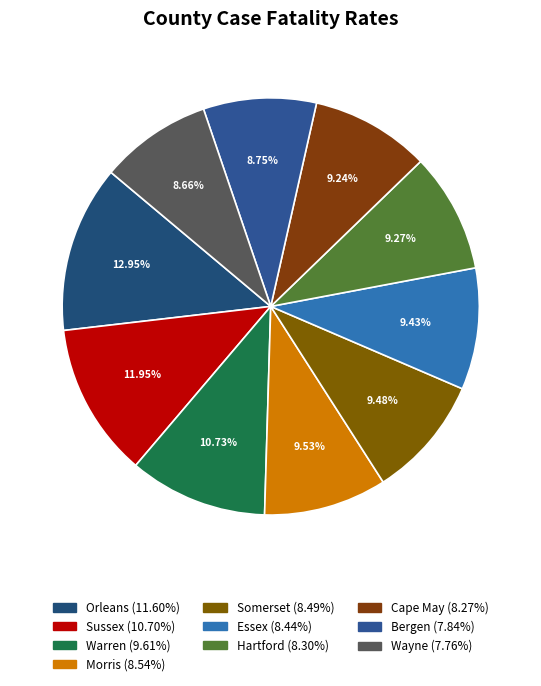

How many slices are in this pie chart?

10